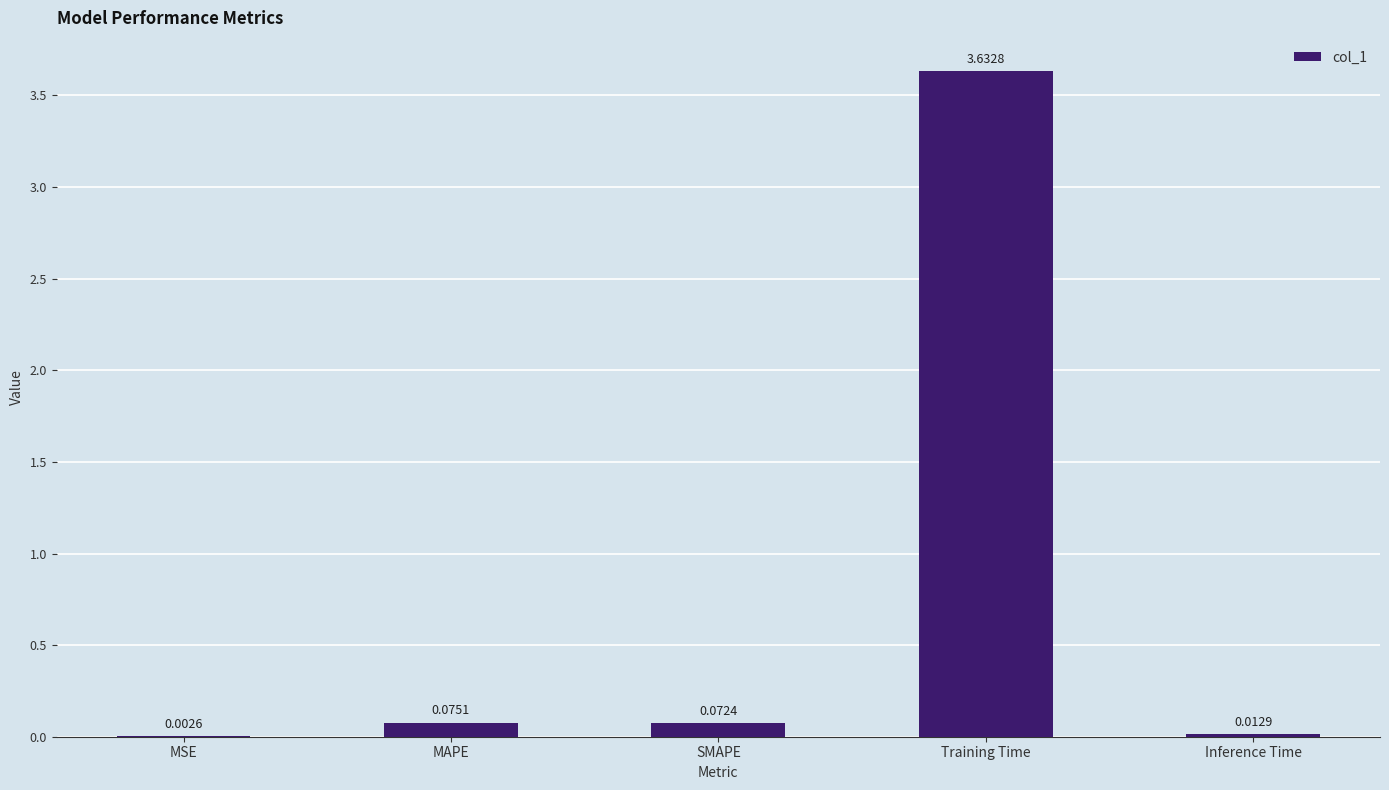

Where is the data nearest to the value 1?

MAPE